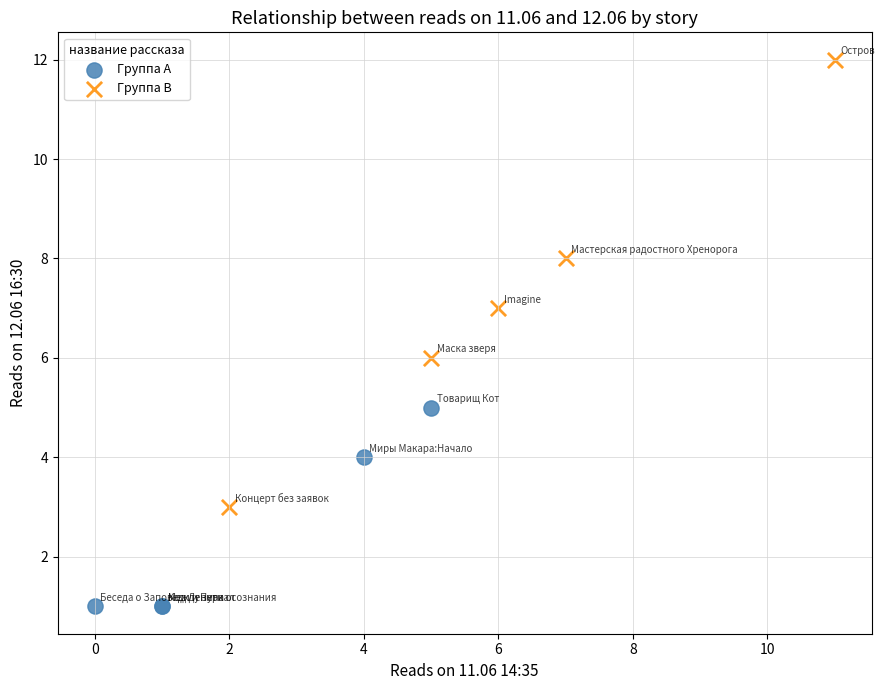

Which series reaches the minimum Y coordinate?

Группа A